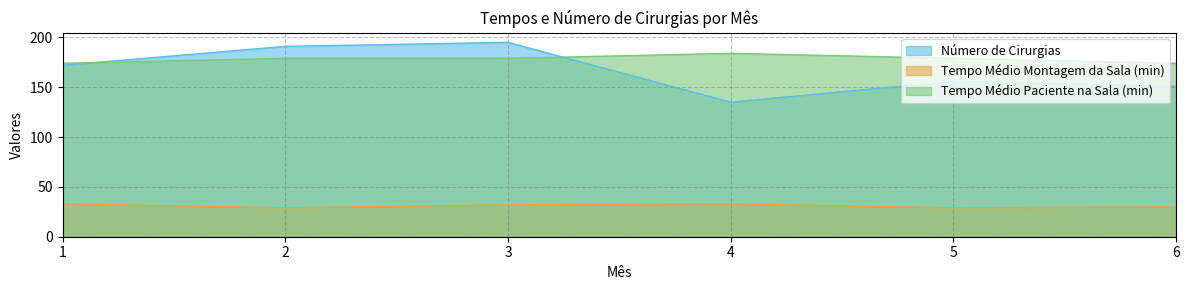

In Tempo Médio Montagem da Sala (min), how many points are lower than both neighbors (excluding endpoints)?

2